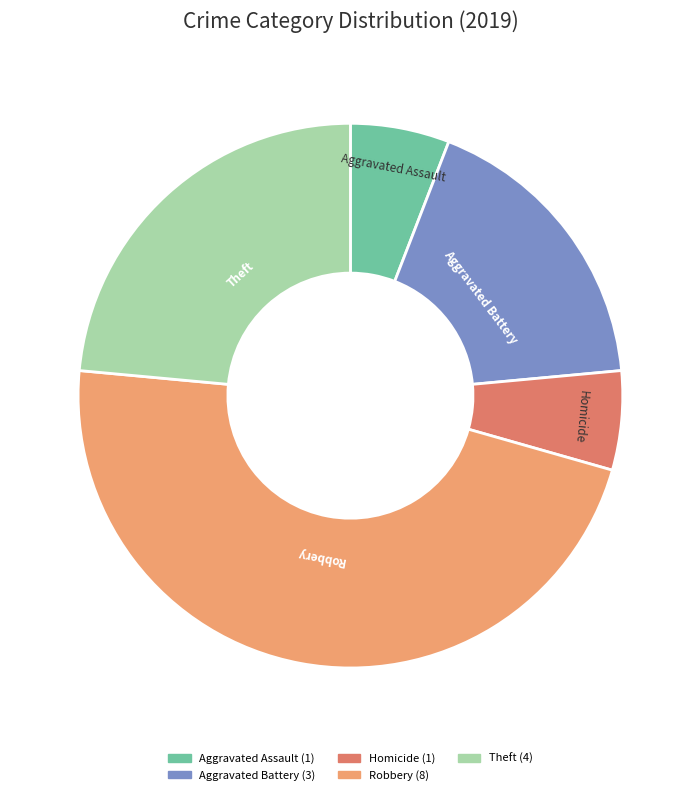

Does any single category account for the majority?

No